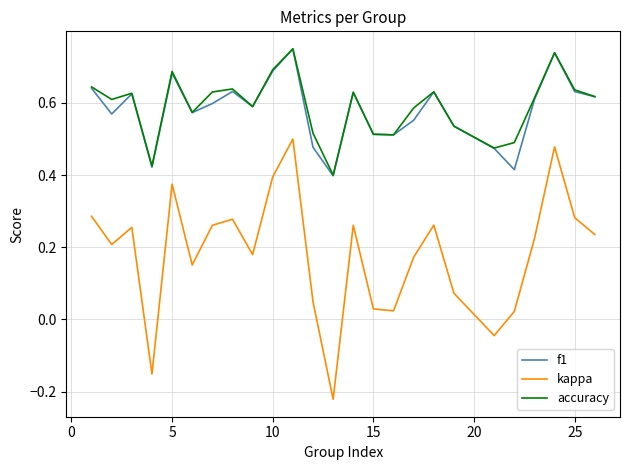

Which series has the widest spread of values?

kappa